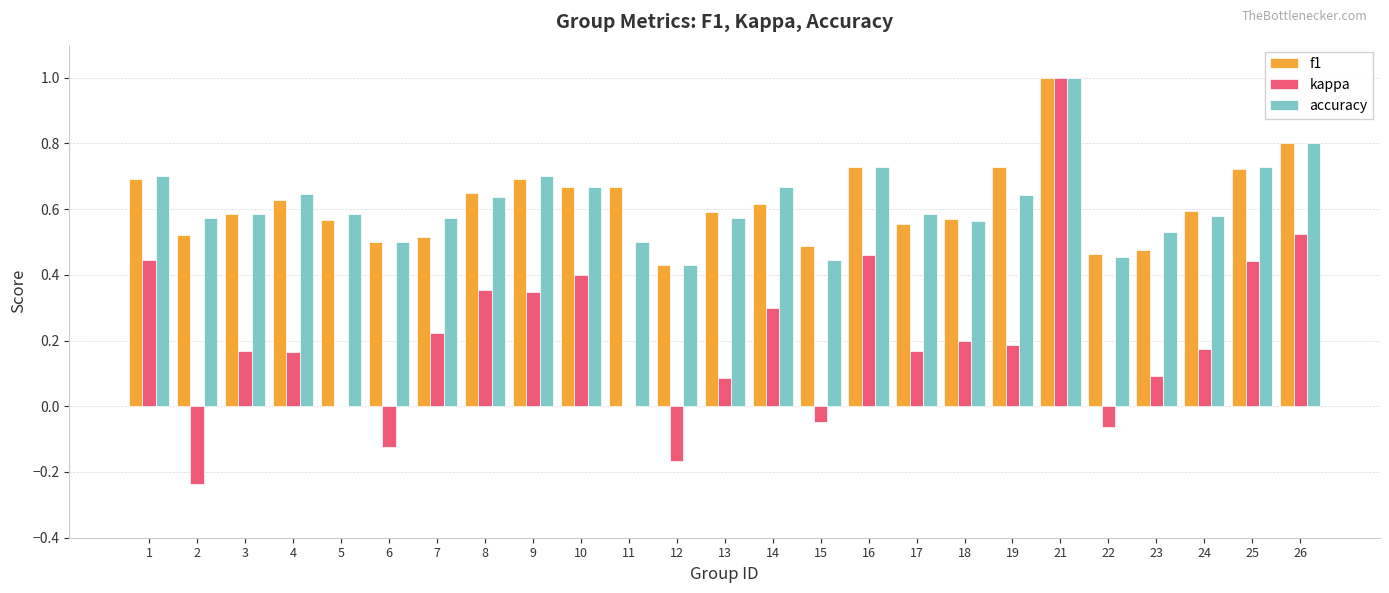

Which category has the highest value in the kappa series?

21